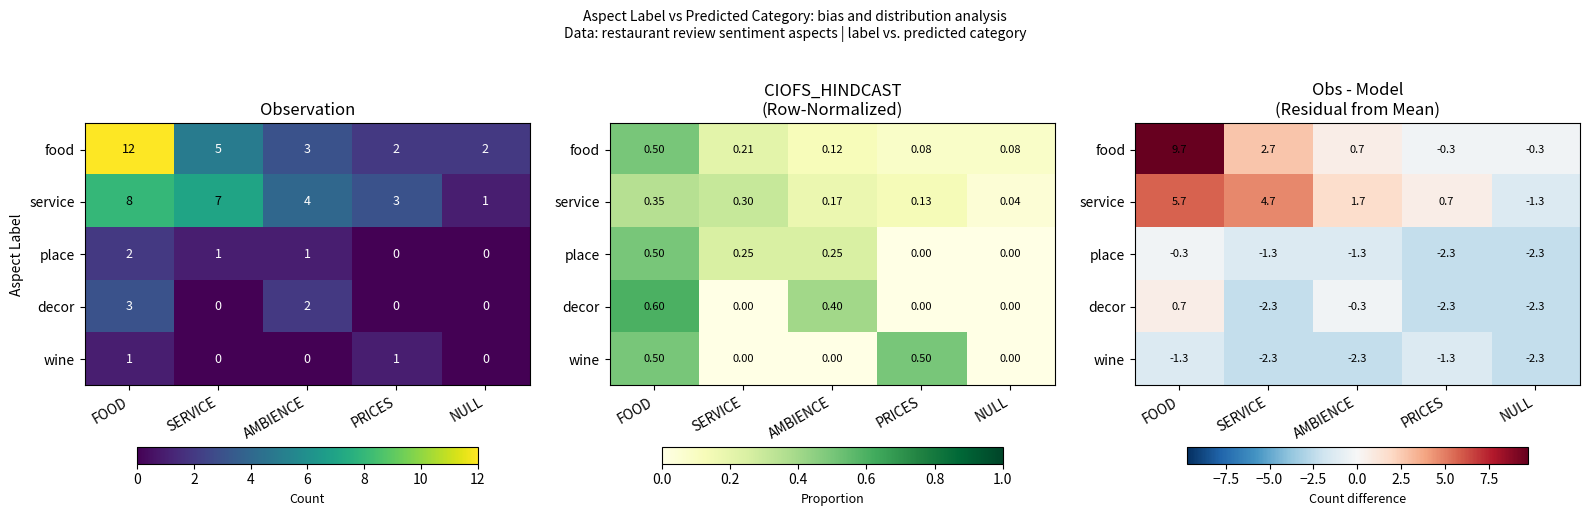

Rank the categories by place value from lowest to highest.

PRICES, NULL, SERVICE, AMBIENCE, FOOD